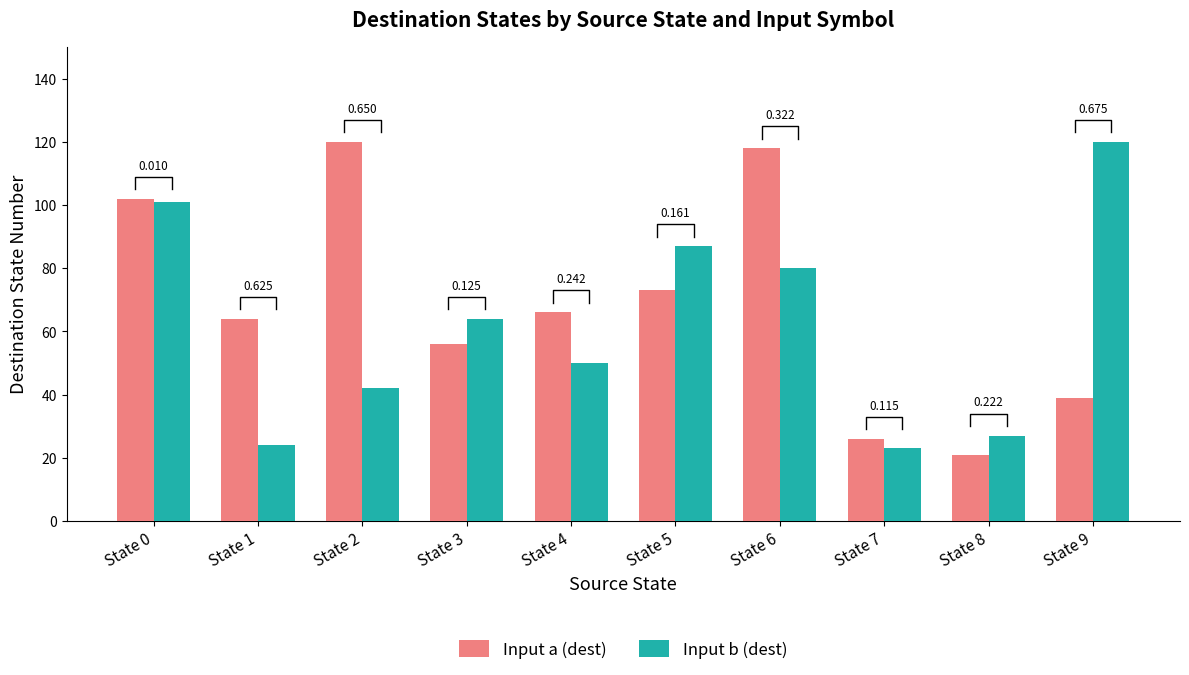

What is the total value across all series at State 5?

160